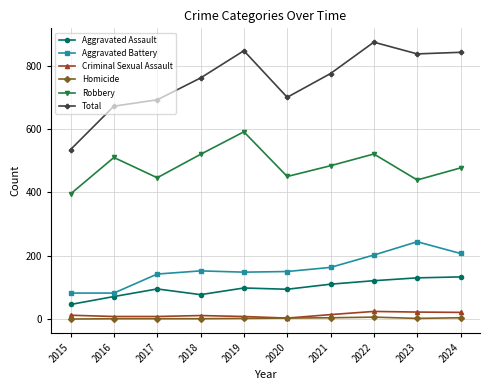

What is the maximum value shown in the chart?

874